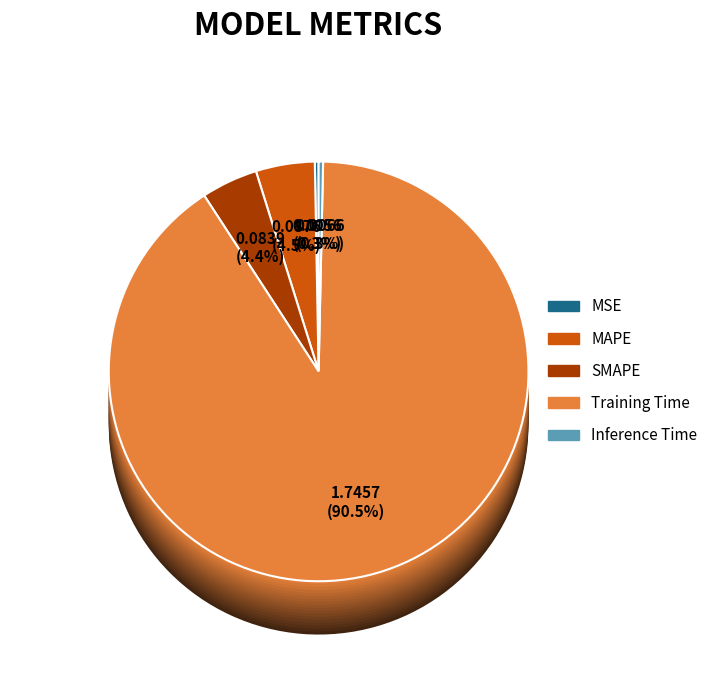

What is the smallest slice in the pie chart?

MSE